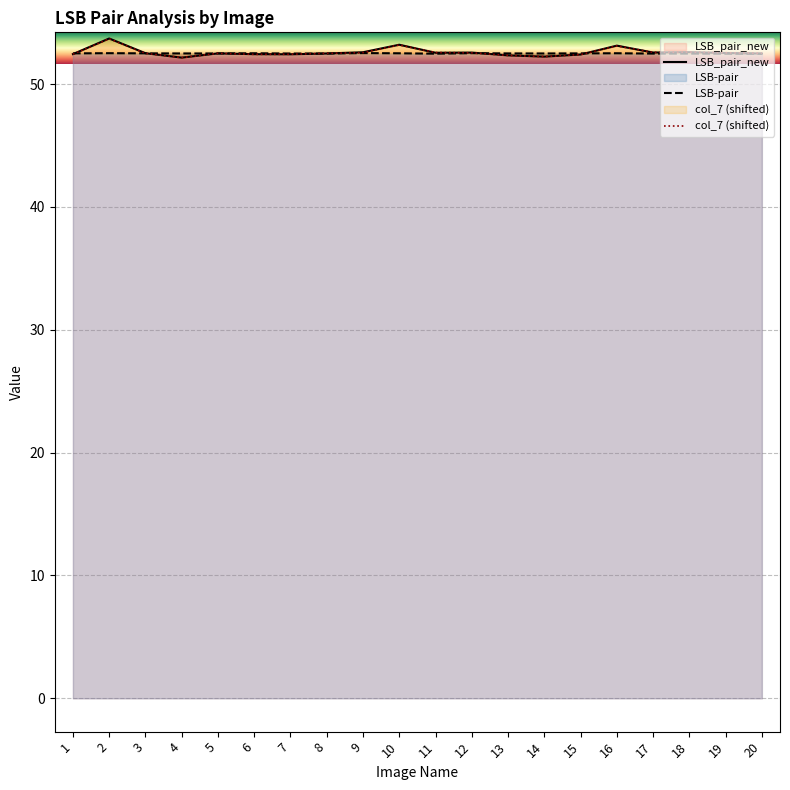

What value does the LSB-pair series have at 20?

52.5